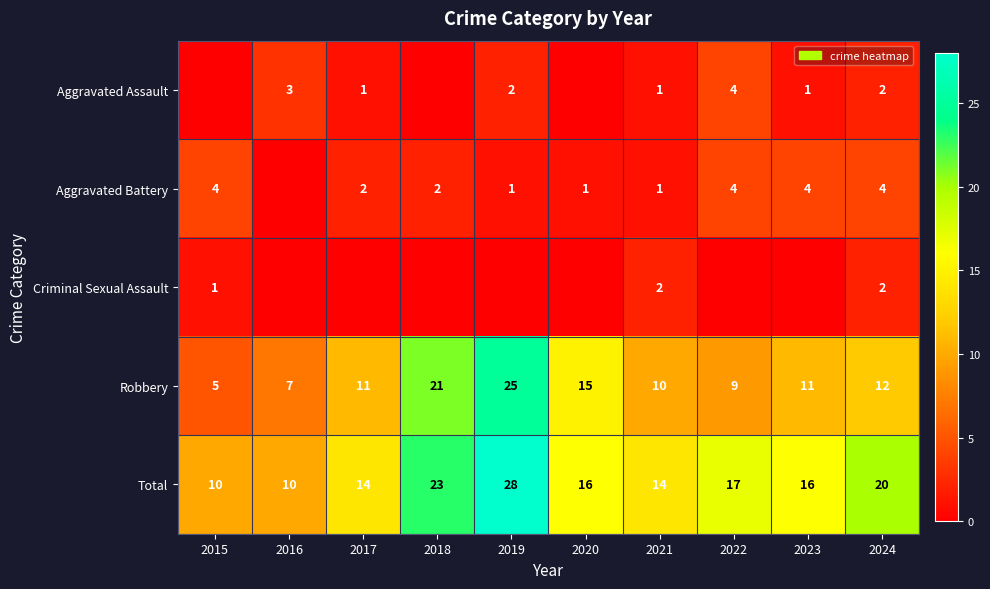

Where is Total nearest to the value 19?

2024